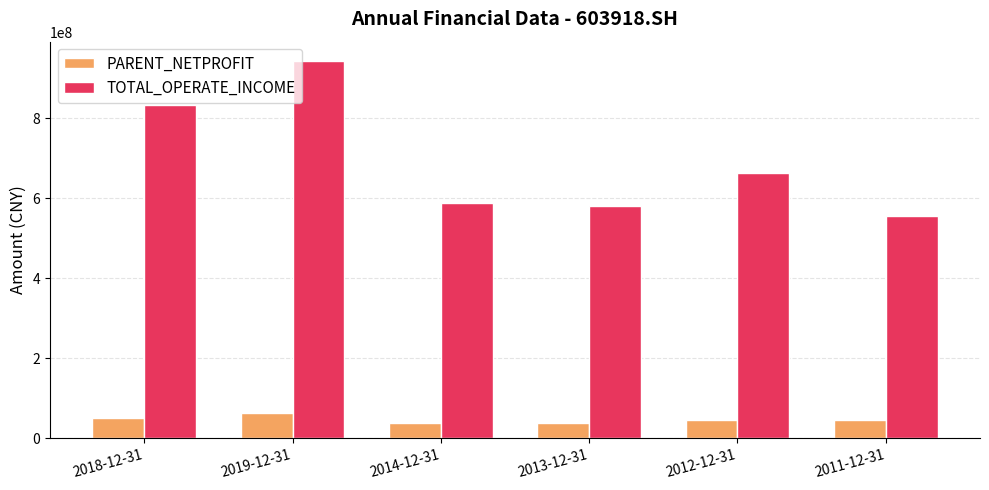

What is the label of the 3rd bar from the right?

2013-12-31